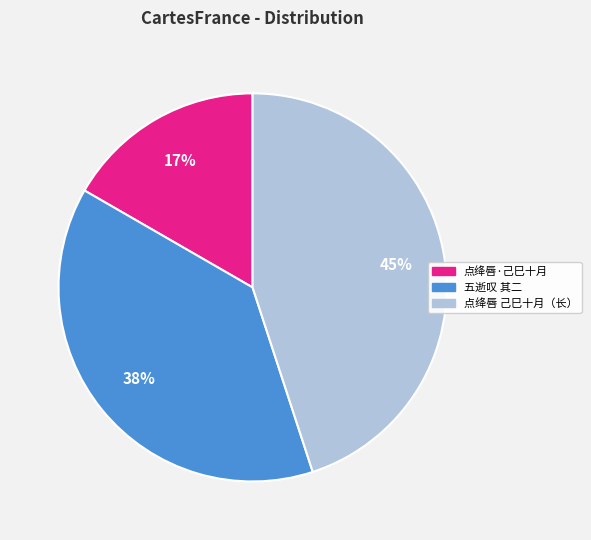

Is there a majority slice in this chart?

No